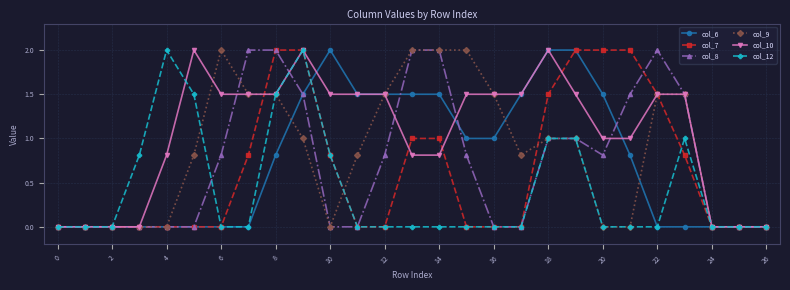

Reading left to right, extract all data points from this chart.

col_6: 0.0	0.0	0.0	0.0	0.0	0.0	0.0	0.0	0.8	1.5	2.0	1.5	1.5	1.5	1.5	1.0	1.0	1.5	2.0	2.0	1.5	0.8	0.0	0.0	0.0	0.0	0.0
col_7: 0.0	0.0	0.0	0.0	0.0	0.0	0.0	0.8	2.0	2.0	0.8	0.0	0.0	1.0	1.0	0.0	0.0	0.0	1.5	2.0	2.0	2.0	1.5	0.8	0.0	0.0	0.0
col_8: 0.0	0.0	0.0	0.0	0.0	0.0	0.8	2.0	2.0	1.5	0.0	0.0	0.8	2.0	2.0	0.8	0.0	0.0	1.0	1.0	0.8	1.5	2.0	1.5	0.0	0.0	0.0
col_9: 0.0	0.0	0.0	0.0	0.0	0.8	2.0	1.5	1.5	1.0	0.0	0.8	1.5	2.0	2.0	2.0	1.5	0.8	1.0	1.0	0.0	0.0	1.5	1.5	0.0	0.0	0.0
col_10: 0.0	0.0	0.0	0.0	0.8	2.0	1.5	1.5	1.5	2.0	1.5	1.5	1.5	0.8	0.8	1.5	1.5	1.5	2.0	1.5	1.0	1.0	1.5	1.5	0.0	0.0	0.0
col_12: 0.0	0.0	0.0	0.8	2.0	1.5	0.0	0.0	1.5	2.0	0.8	0.0	0.0	0.0	0.0	0.0	0.0	0.0	1.0	1.0	0.0	0.0	0.0	1.0	0.0	0.0	0.0